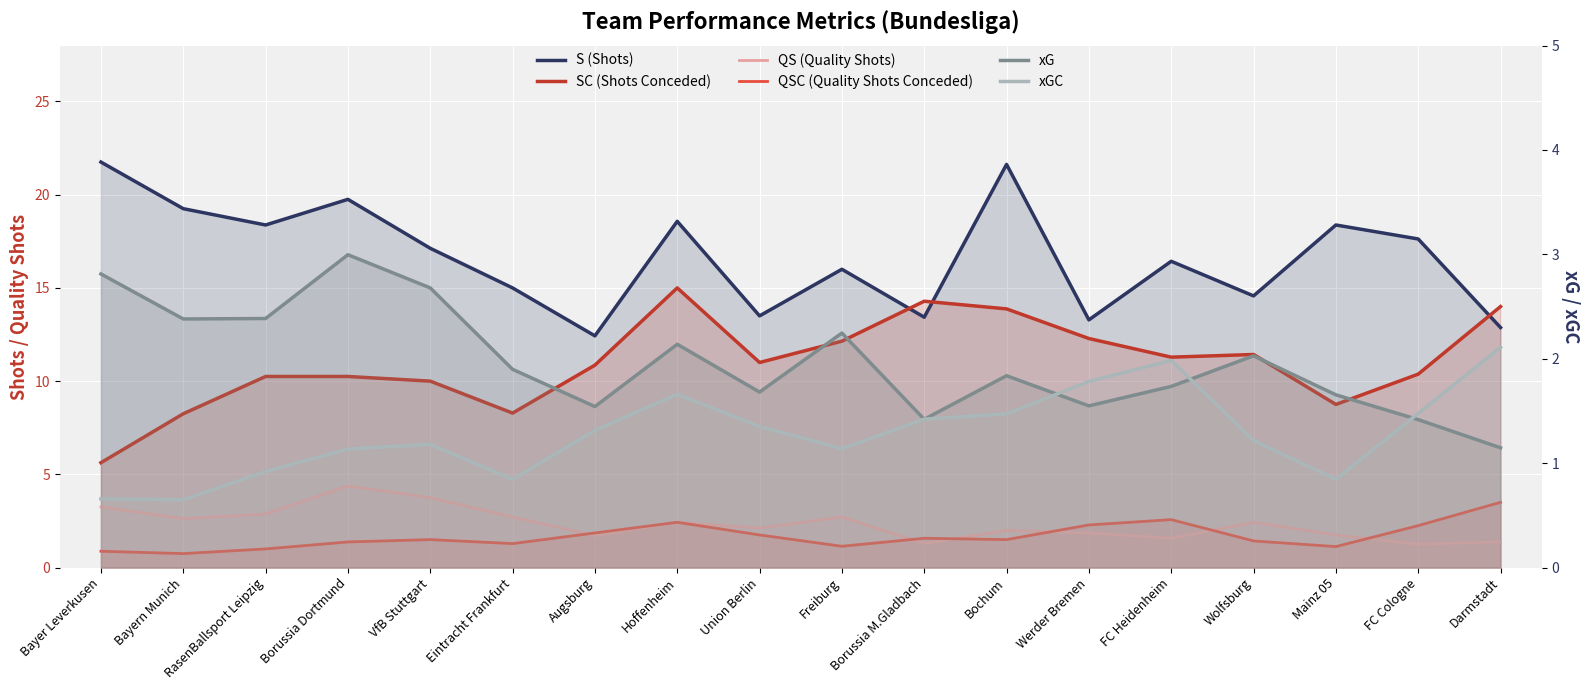

What is the sum of all SC (Shots Conceded) values?

197.9